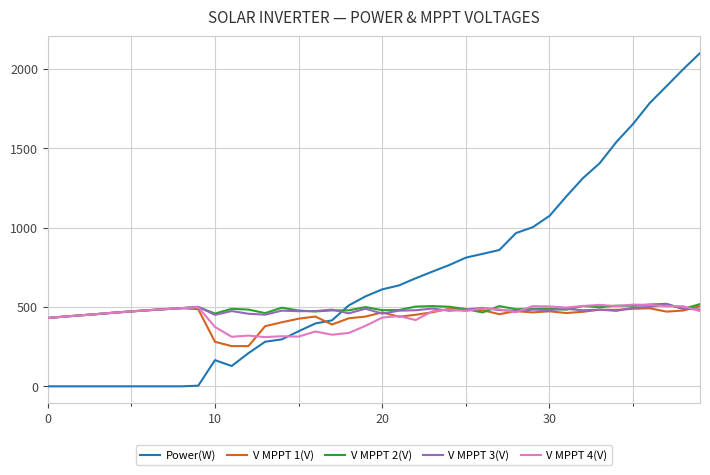

Which series has the widest spread of values?

Power(W)